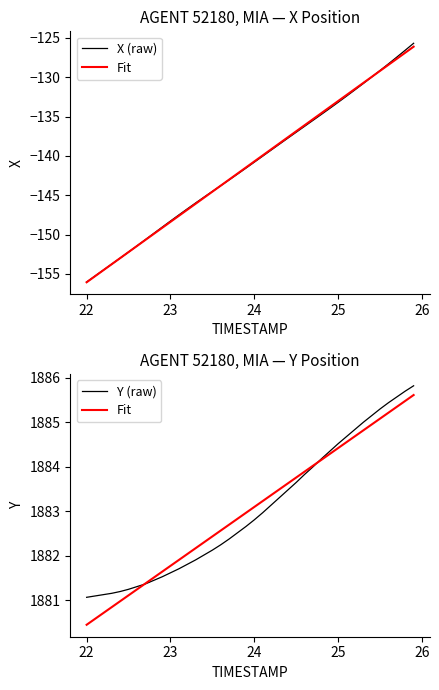

Reading left to right, transcribe all the data shown in this chart.

X (raw): -156.0	-155.3	-154.5	-153.8	-153.0	-152.2	-151.4	-150.7	-149.9	-149.1	-148.3	-147.5	-146.7	-146.0	-145.2	-144.5	-143.8	-143.0	-142.3	-141.6	-140.8	-140.0	-139.3	-138.5	-137.7	-137.0	-136.2	-135.5	-134.7	-134.0	-133.2	-132.4	-131.6	-130.8	-130.0	-129.1	-128.3	-127.4	-126.6	-125.7
Fit: 1880.5	1880.6	1880.7	1880.9	1881.0	1881.1	1881.2	1881.4	1881.5	1881.6	1881.8	1881.9	1882.0	1882.2	1882.3	1882.4	1882.6	1882.7	1882.8	1883.0	1883.1	1883.2	1883.4	1883.5	1883.6	1883.8	1883.9	1884.0	1884.2	1884.3	1884.4	1884.6	1884.7	1884.8	1885.0	1885.1	1885.2	1885.3	1885.5	1885.6
Y (raw): 1881.1	1881.1	1881.1	1881.2	1881.2	1881.2	1881.3	1881.4	1881.5	1881.5	1881.6	1881.7	1881.8	1881.9	1882.0	1882.1	1882.2	1882.4	1882.5	1882.7	1882.8	1883.0	1883.1	1883.3	1883.5	1883.7	1883.8	1884.0	1884.2	1884.3	1884.5	1884.7	1884.8	1885.0	1885.2	1885.3	1885.4	1885.6	1885.7	1885.8